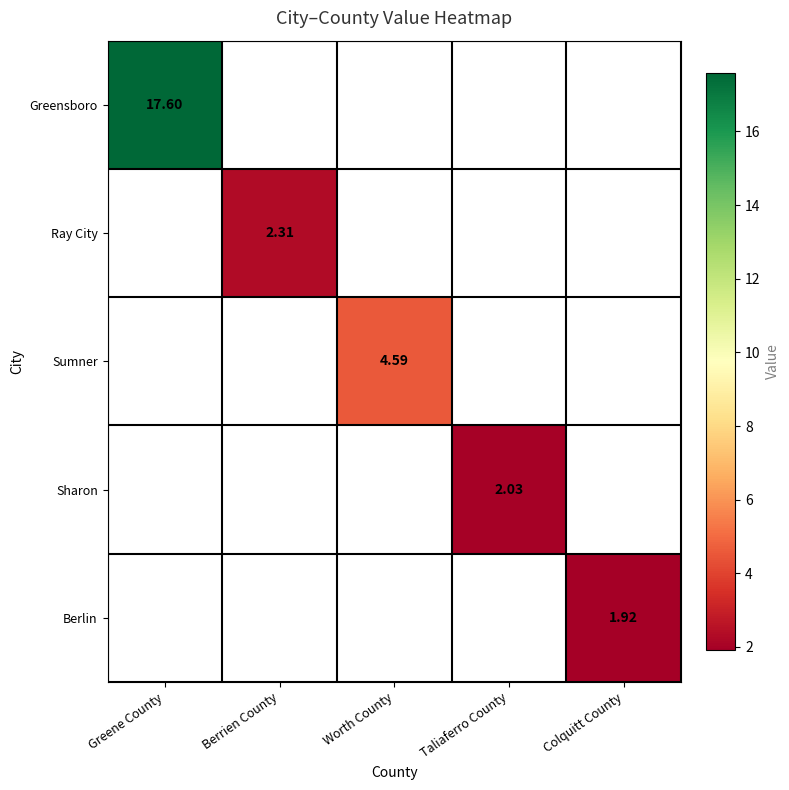

Is the value of Sumner at Berrien County greater than the value of Berlin at Greene County?

No